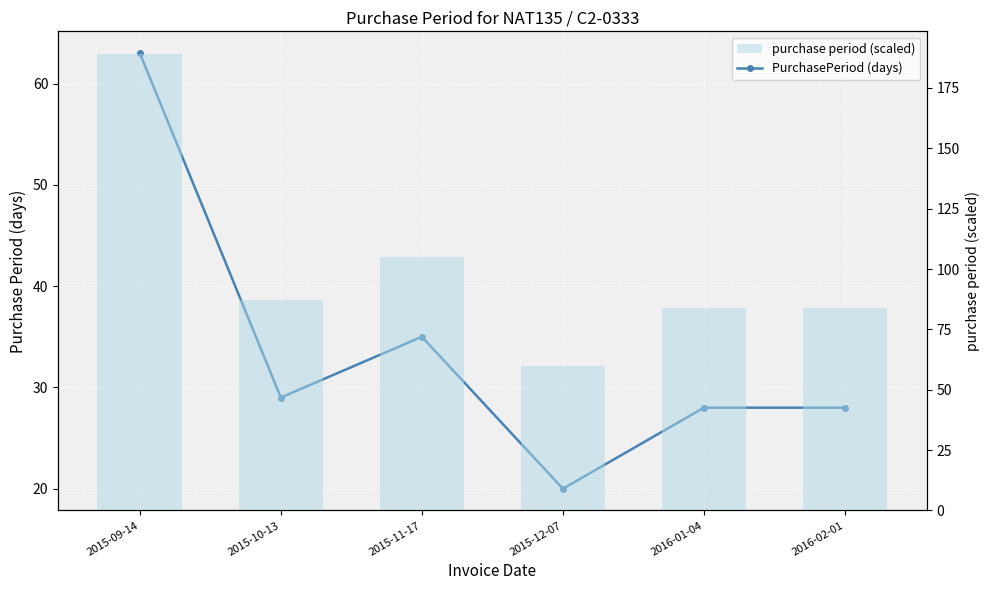

What is the maximum value shown in the chart?

189